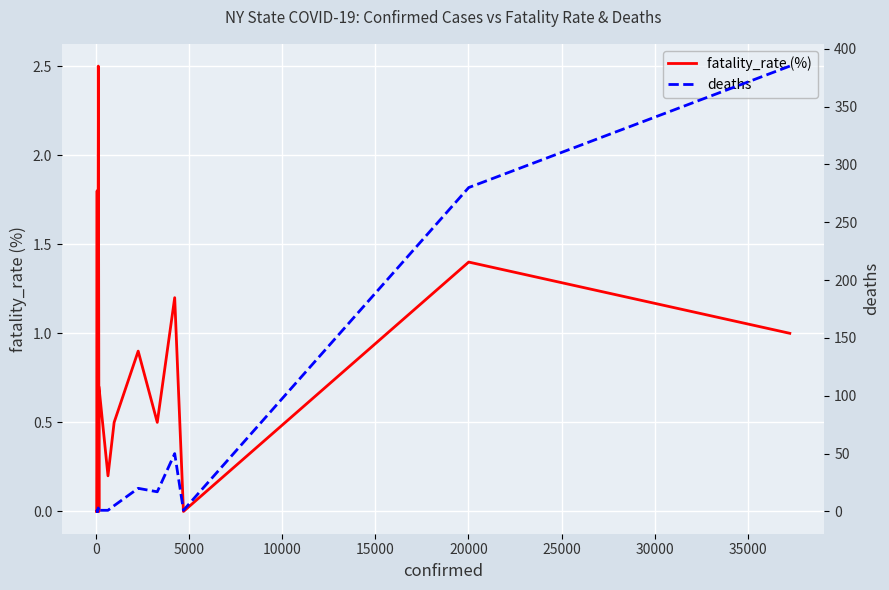

How many data points in fatality_rate (%) are above 0?

12